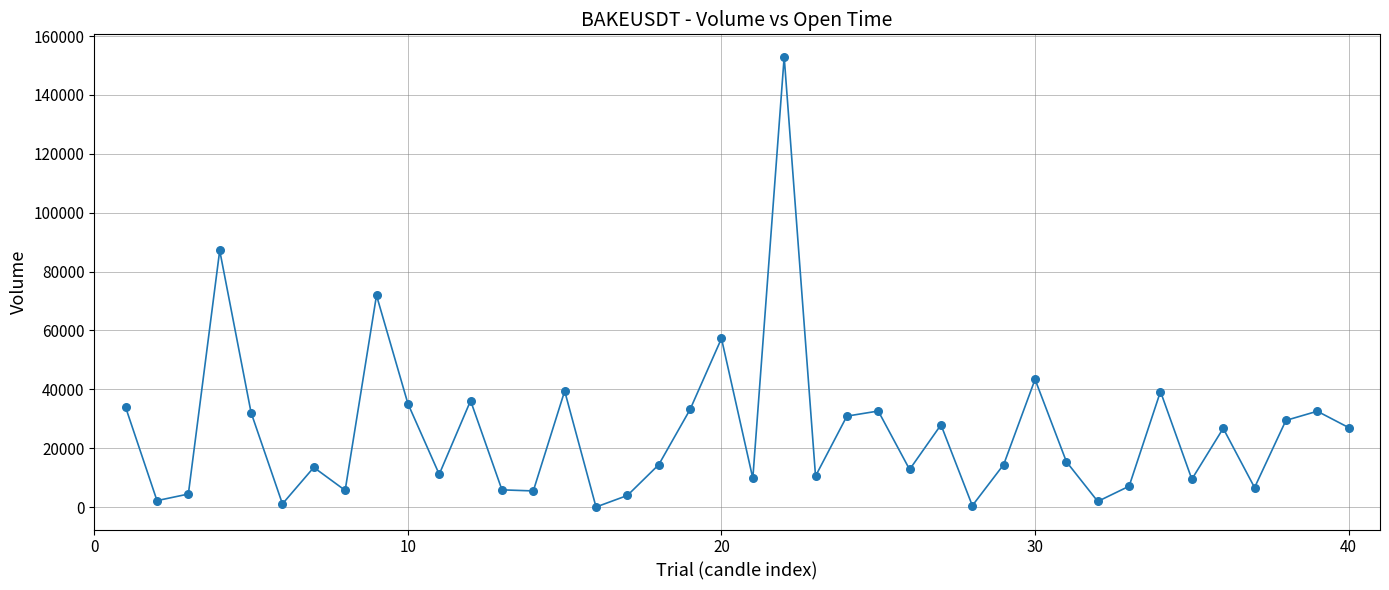

What is the maximum value shown in the chart?

152928